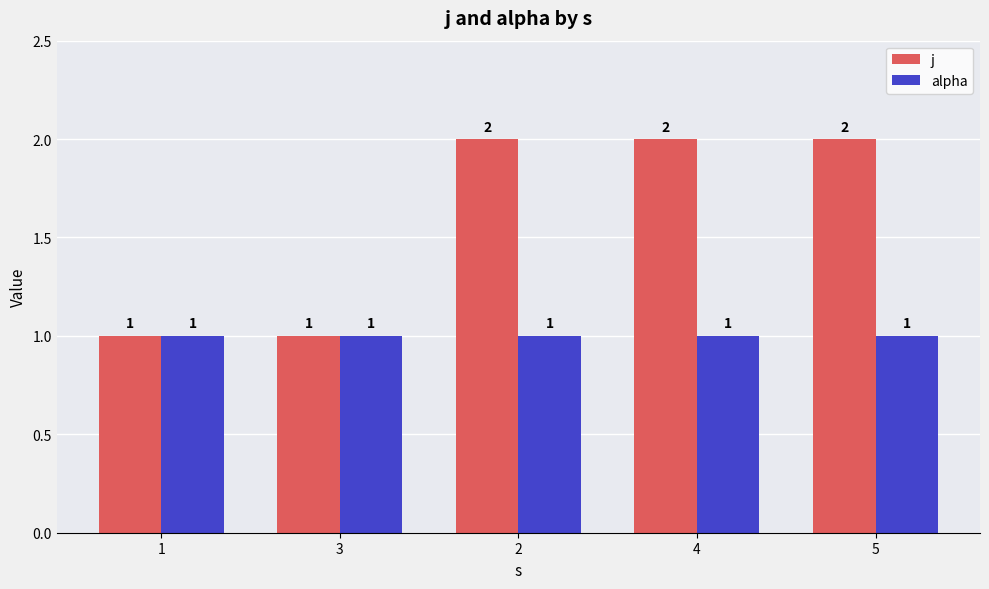

List the series in order of their peak value, lowest first.

alpha, j